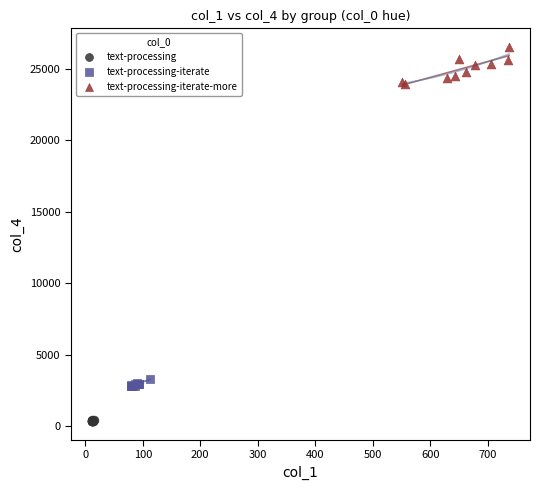

Which series reaches the minimum Y coordinate?

text-processing